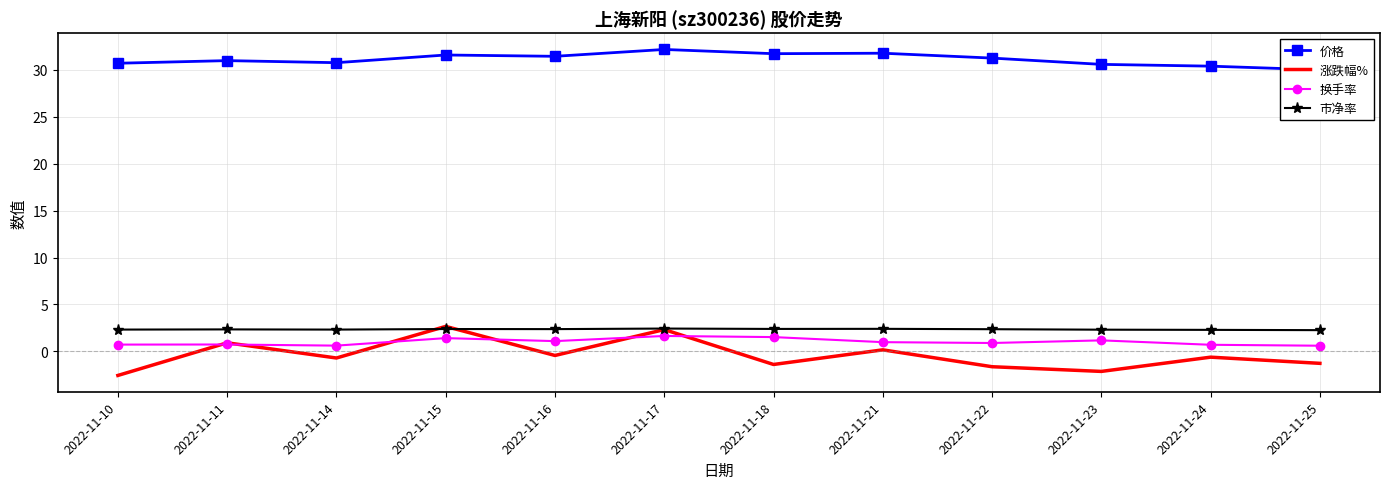

Reading right to left, extract all data points from this chart.

价格: 30.0	30.4	30.6	31.3	31.8	31.7	32.2	31.5	31.6	30.8	31.0	30.7
涨跌幅%: -1.3	-0.6	-2.1	-1.6	0.2	-1.4	2.3	-0.4	2.7	-0.7	0.9	-2.6
换手率: 0.6	0.7	1.2	0.9	1.0	1.5	1.6	1.1	1.4	0.6	0.7	0.7
市净率: 2.3	2.3	2.3	2.4	2.4	2.4	2.4	2.4	2.4	2.3	2.3	2.3